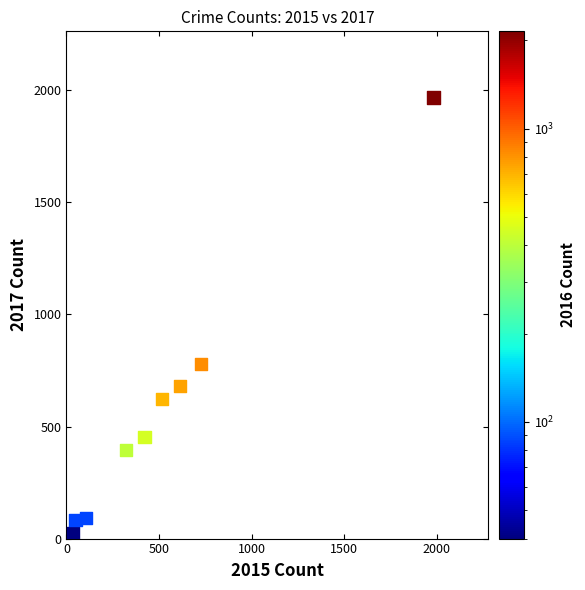

What Y value in the scatter plot is closest to 995?

780